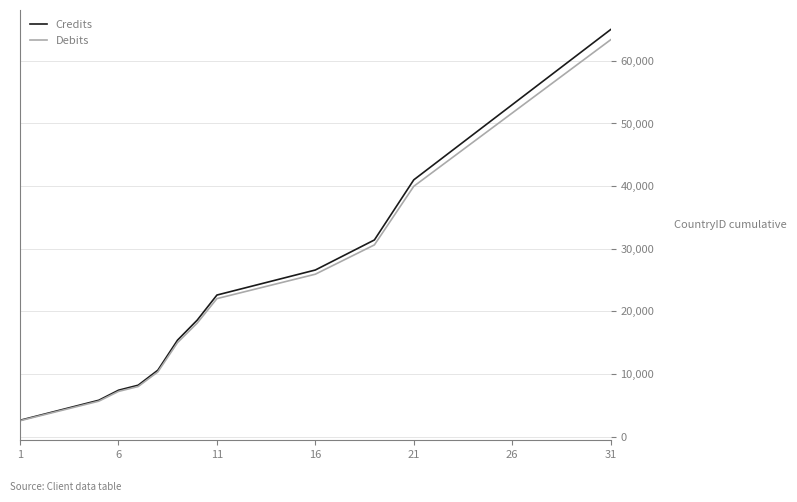

Which series has the widest spread of values?

Credits